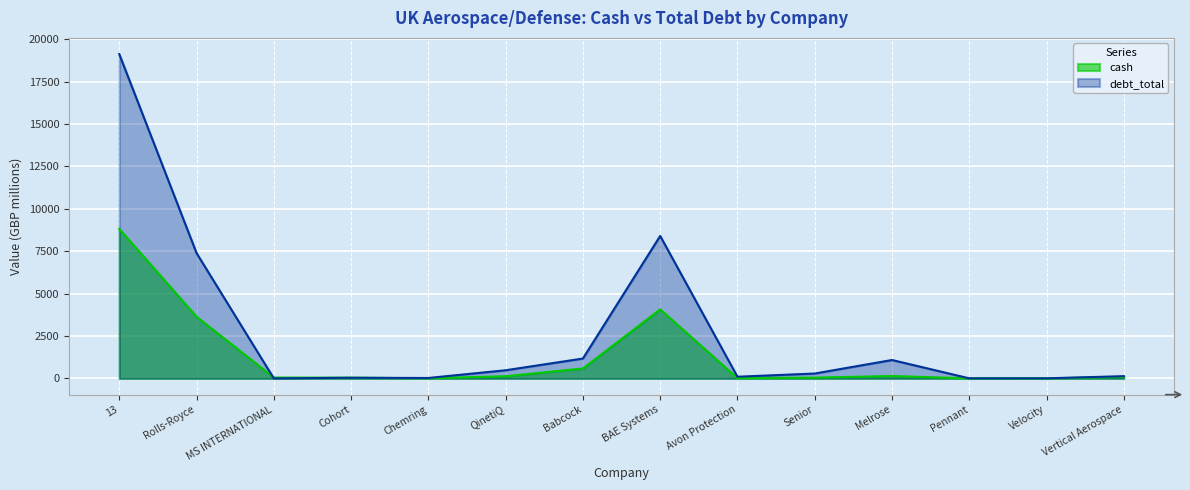

The value of cash at Vertical Aerospace is 90.5. True or false?

True